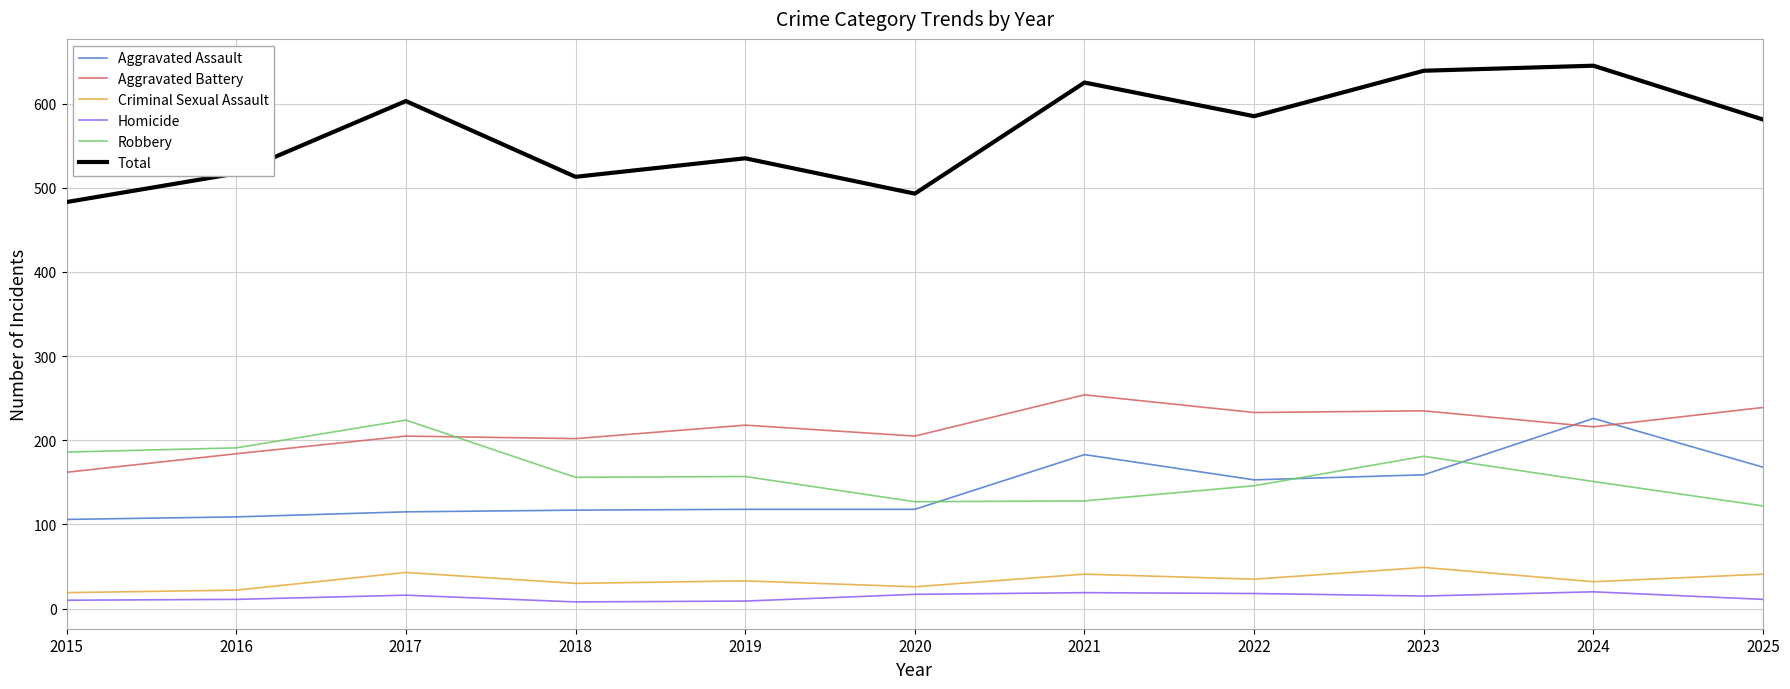

How many lines are shown in the chart?

6